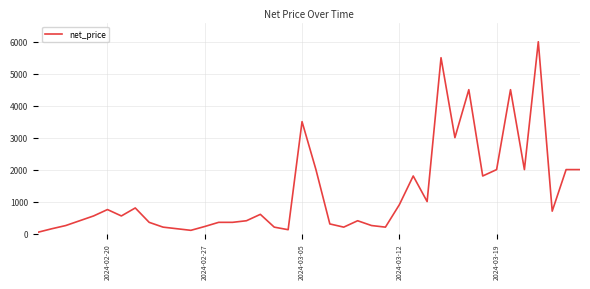

What is the difference between the maximum and minimum values?

5960